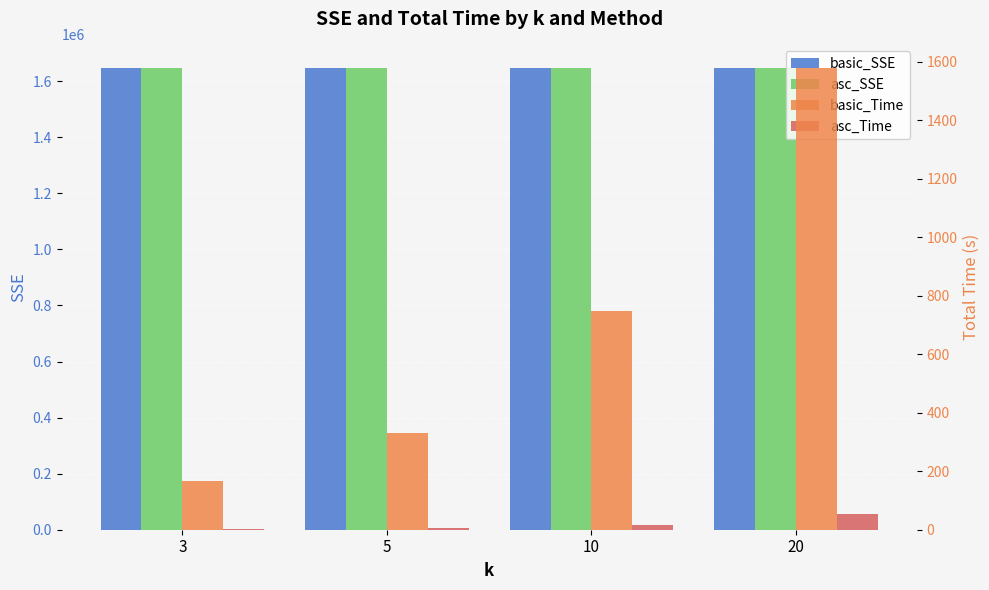

The basic_Time series shows 419.6 at 20. True or false?

False